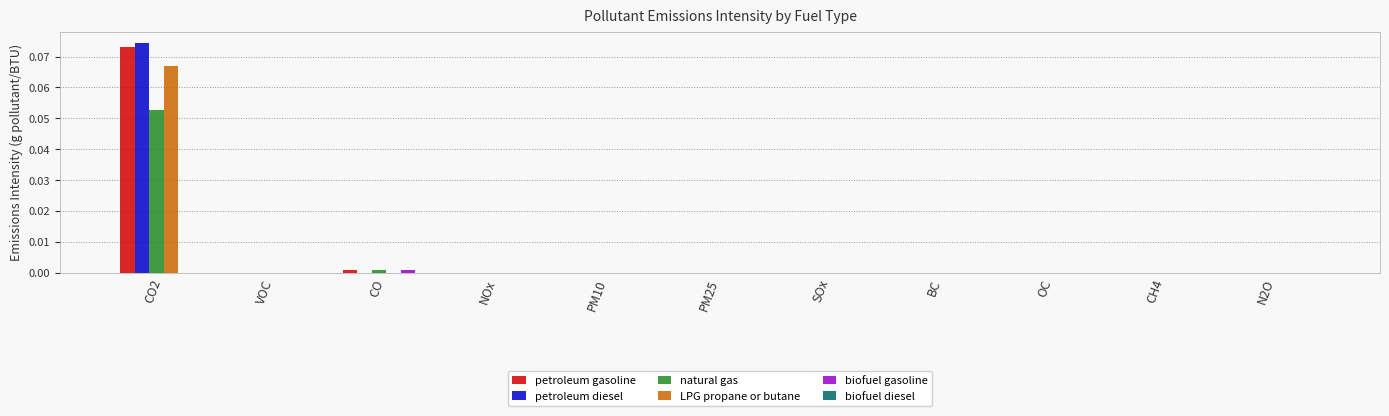

At which category is the sum across all series the highest?

CO2